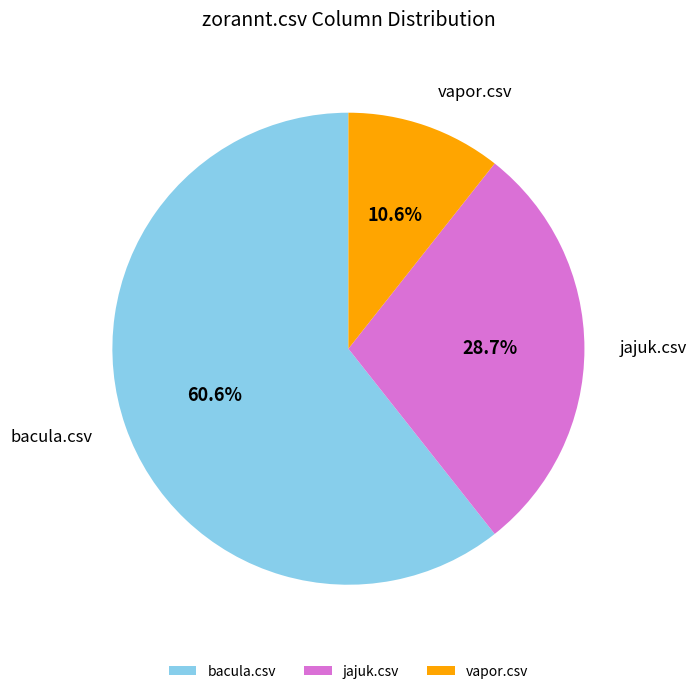

Which slice represents more than half of the pie?

bacula.csv